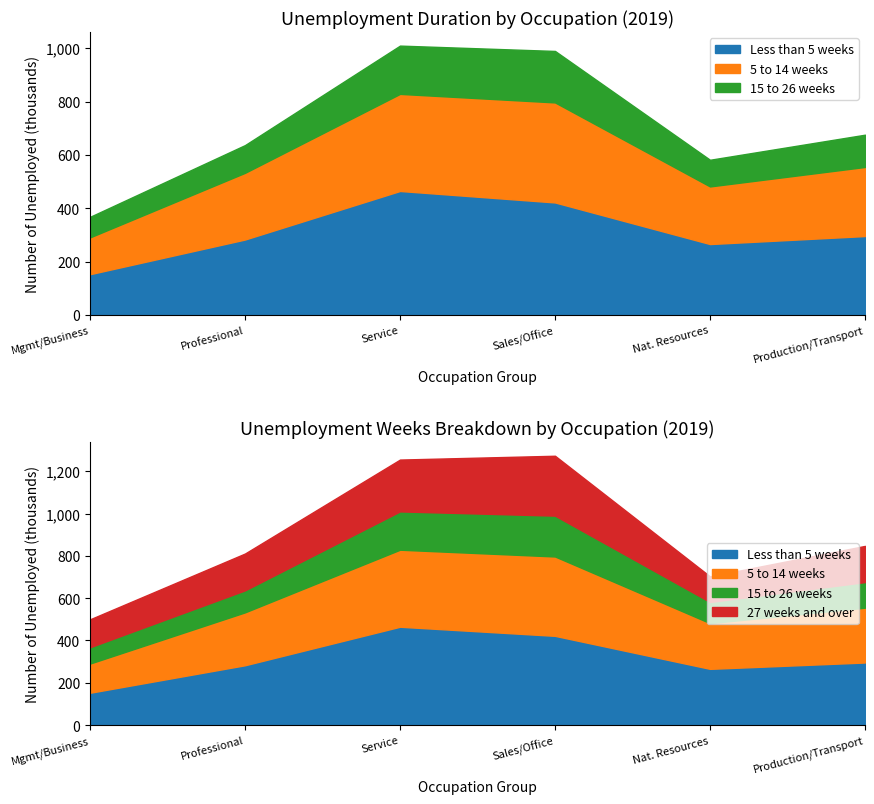

Reading left to right, transcribe all the data shown in this chart.

Less than 5 weeks: Management, business, and financial=153	Professional and related=283	Service occupations=465	Sales and office occupations=422	Natural resources, construction=266	Production, transportation=296
5 to 14 weeks: Management, business, and financial=138	Professional and related=250	Service occupations=364	Sales and office occupations=375	Natural resources, construction=216	Production, transportation=259
15 to 26 weeks: Management, business, and financial=77	Professional and related=104	Service occupations=181	Sales and office occupations=193	Natural resources, construction=100	Production, transportation=121
27 weeks and over: Management, business, and financial=132	Professional and related=174	Service occupations=245	Sales and office occupations=283	Natural resources, construction=121	Production, transportation=171